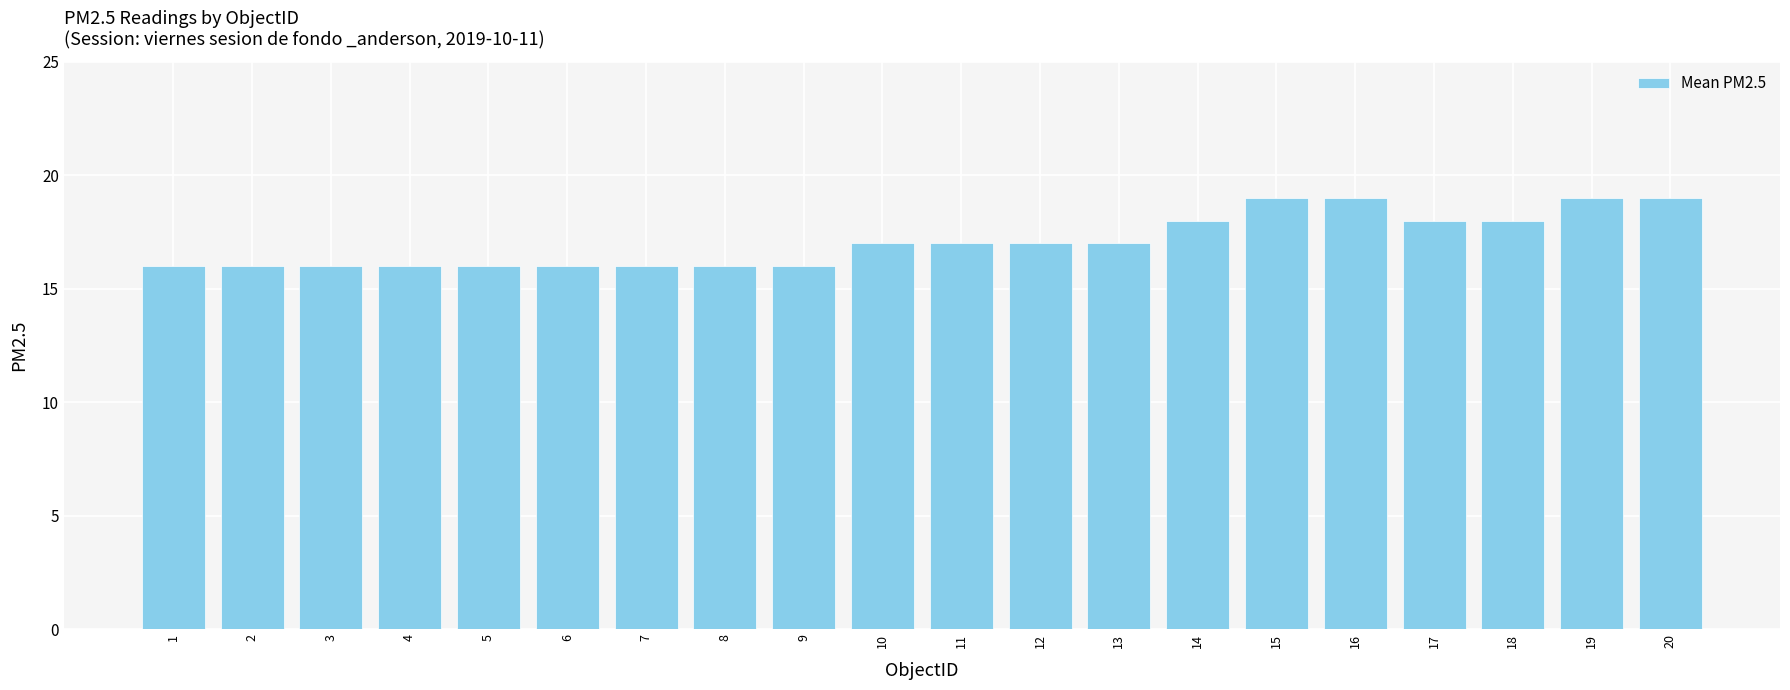

Is it true that the value at 20 is 19?

True